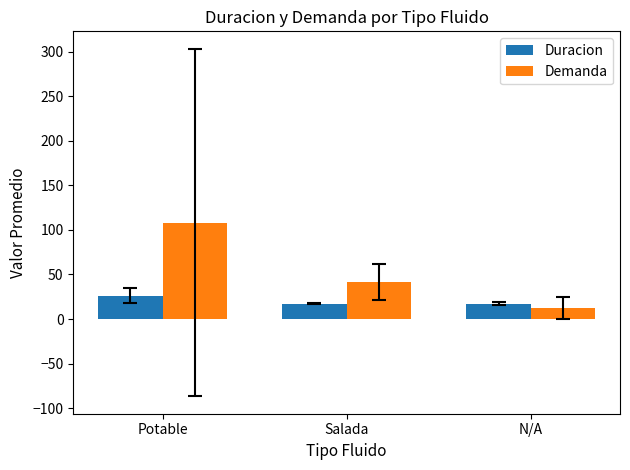

The Demanda series shows 108.3 at Potable. True or false?

True